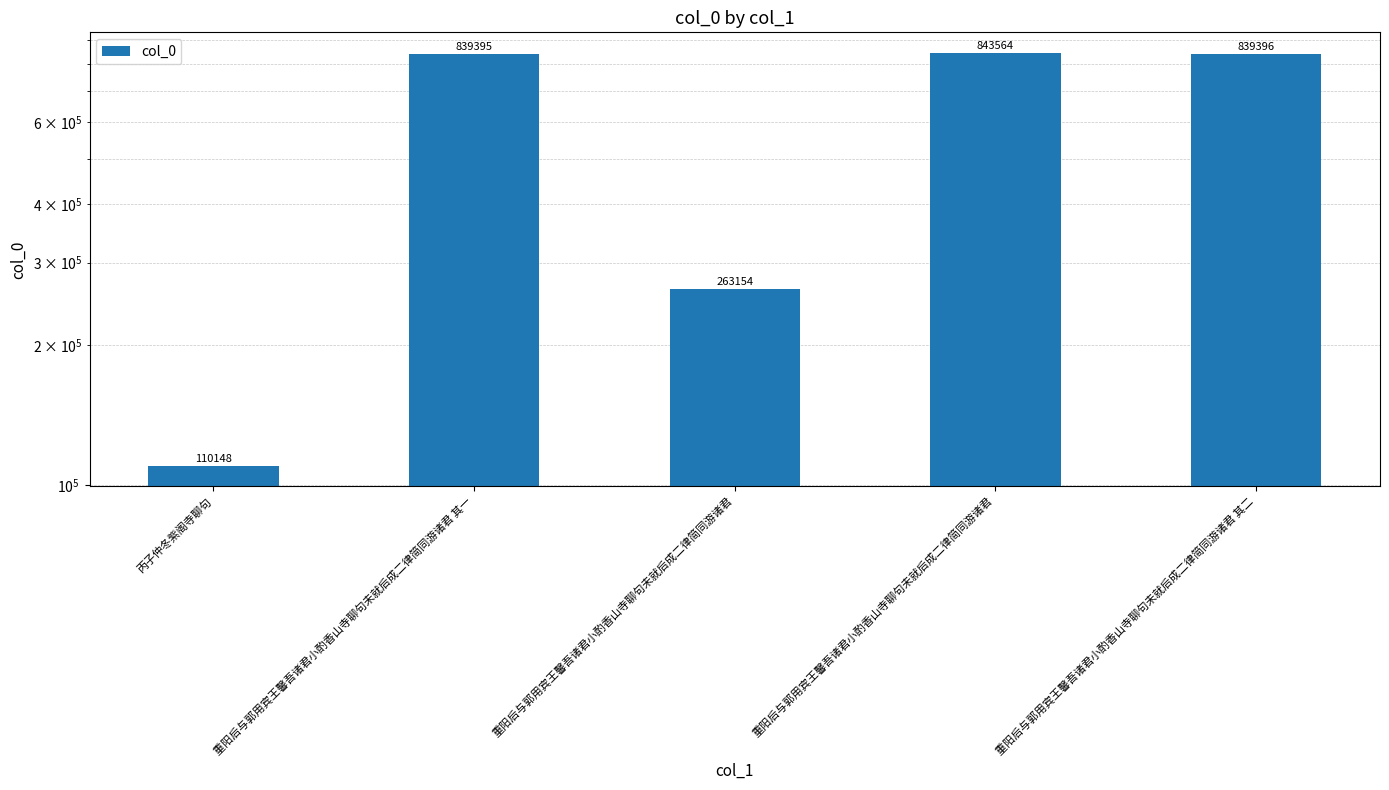

Are the bars grouped side by side (vs. stacked)?

No